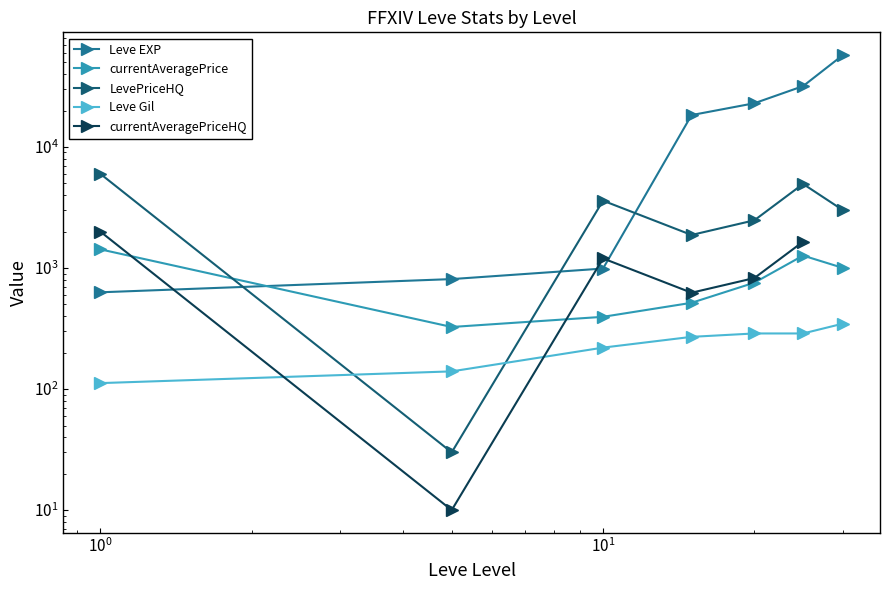

In LevePriceHQ, how many points are lower than both neighbors (excluding endpoints)?

2